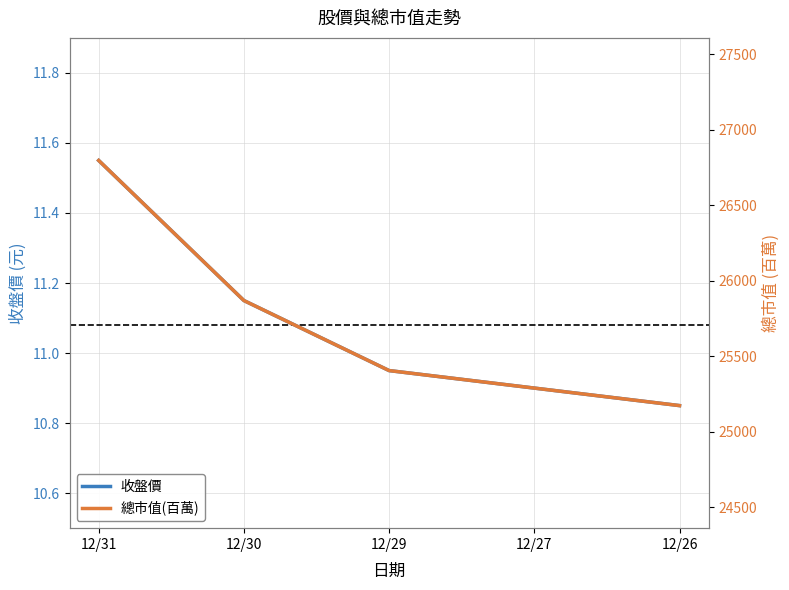

List the labels in order of 收盤價 value, smallest first.

12/26, 12/27, 12/29, 12/30, 12/31